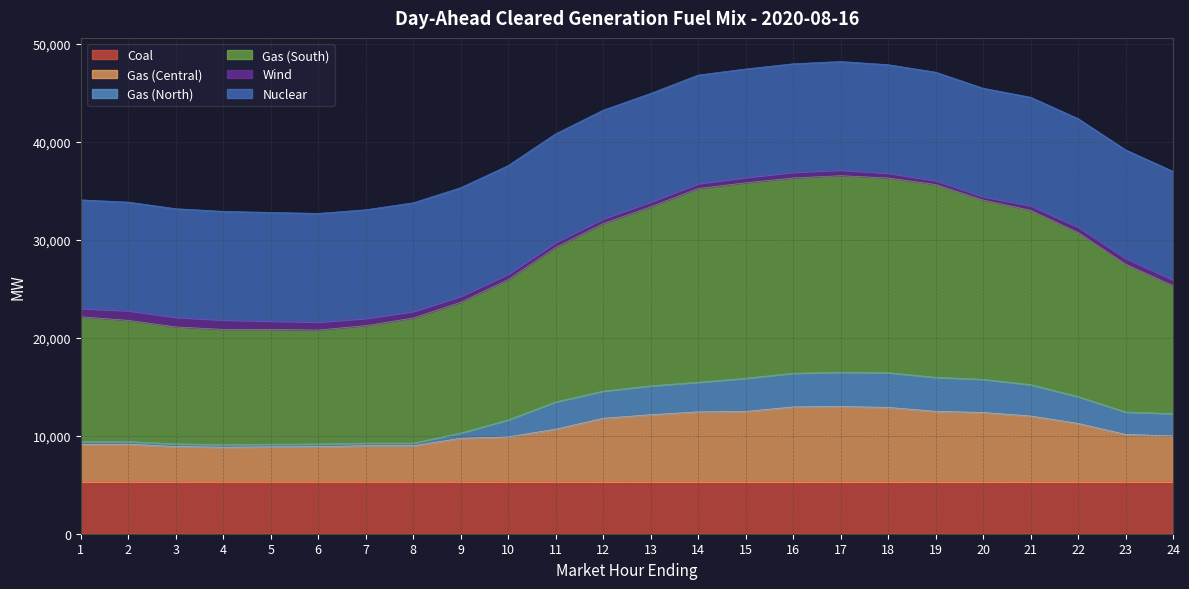

Does the chart display data point markers on the line(s)?

No